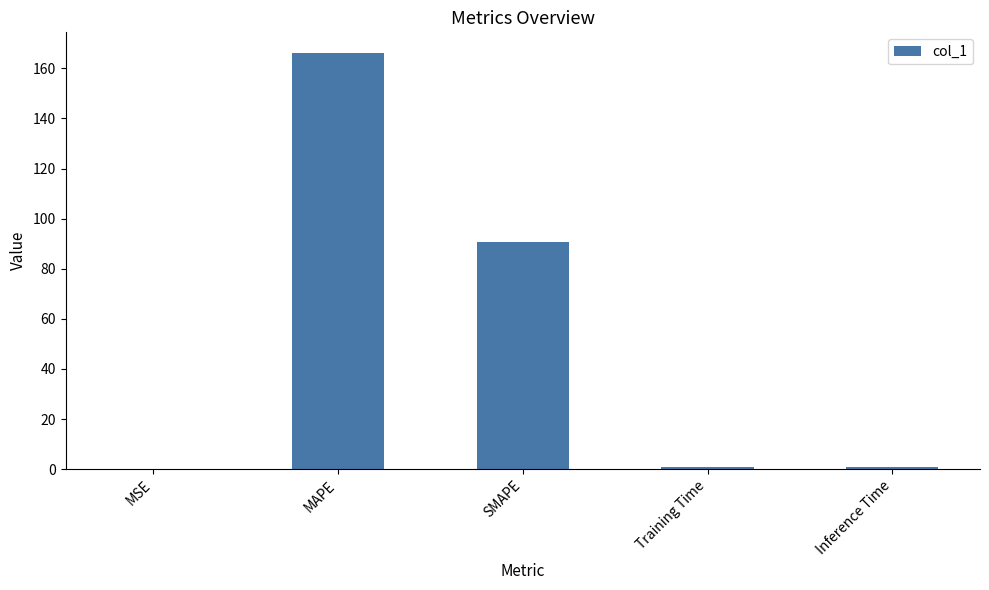

The chart shows a value of 253.9 at MAPE. True or false?

False